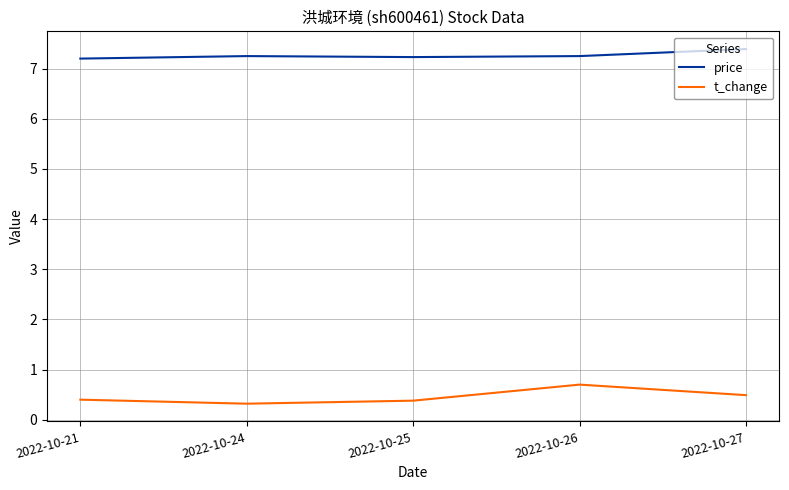

True or false: t_change and price intersect in this chart.

False